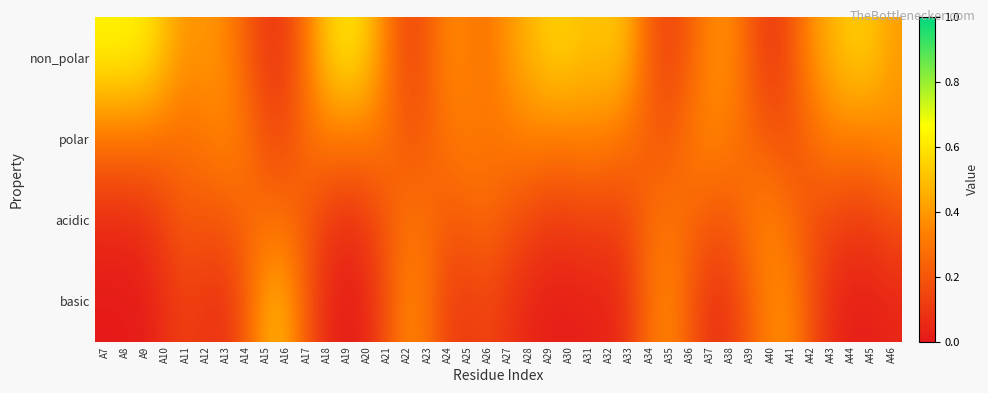

At which category is the sum across all series the highest?

A8